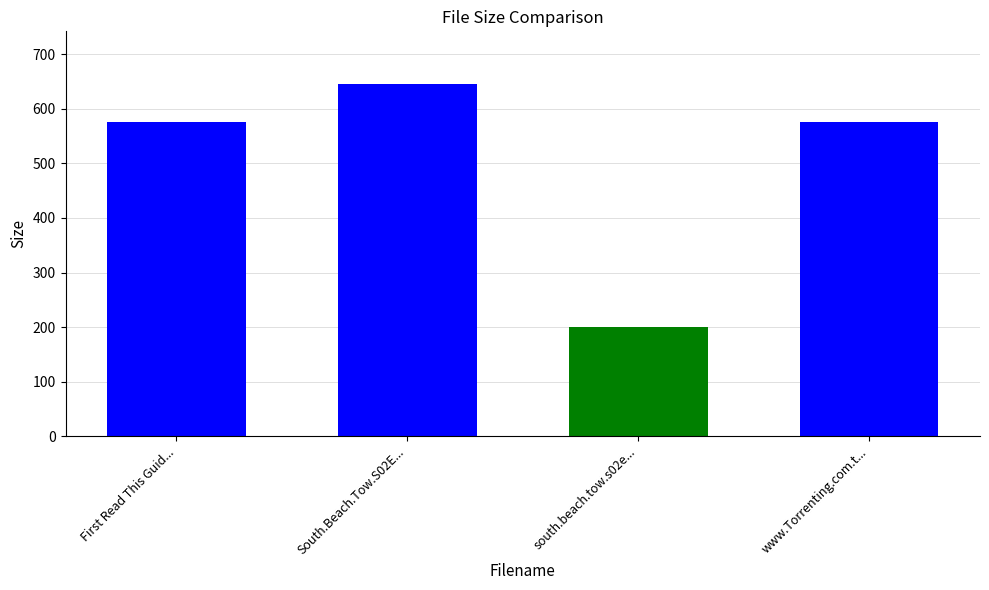

Reading left to right, what are all the values shown in this chart?

575.0	645.3	200.0	575.0